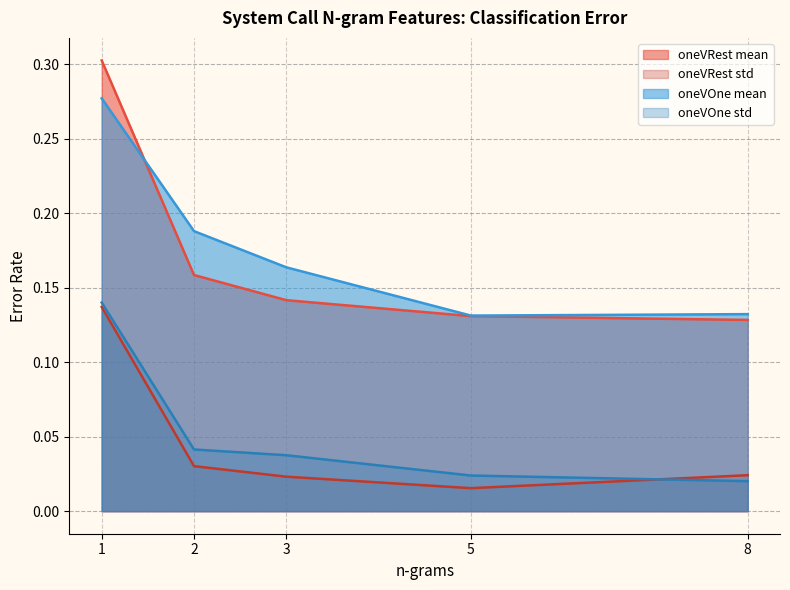

Is it true that oneVRest std equals 0.0 at 5?

True